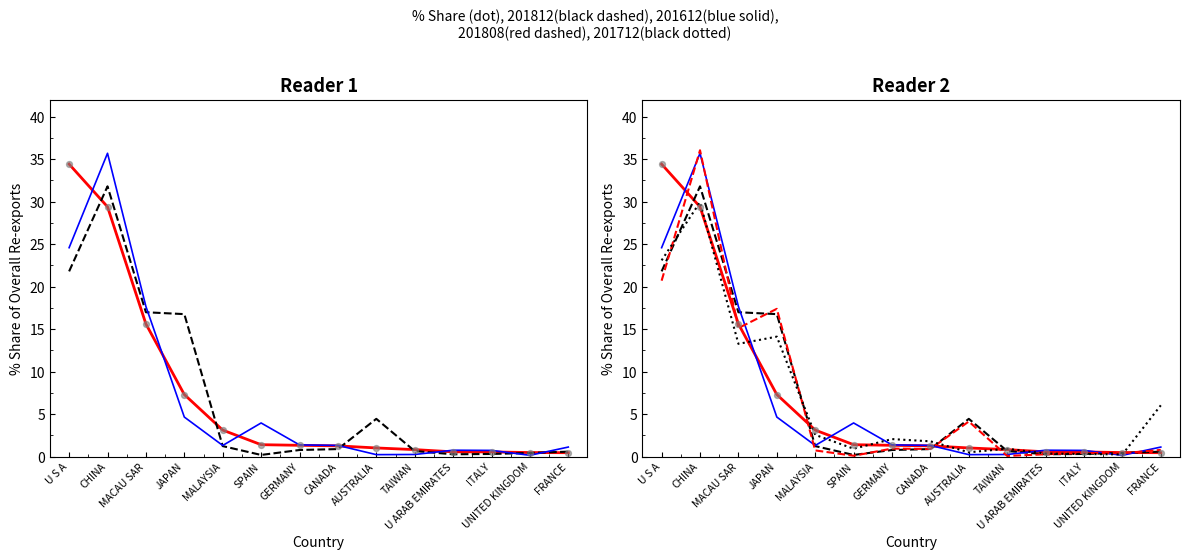

What is the total value across all series at TAIWAN?

2.7